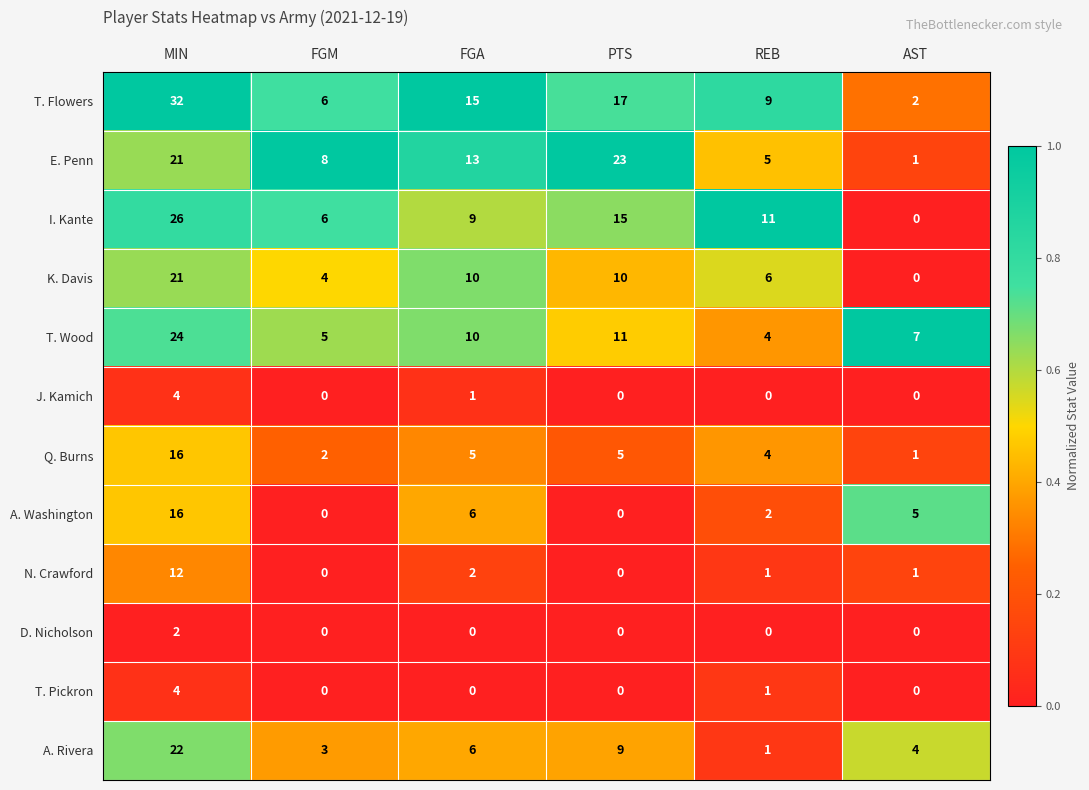

Where is E. Penn nearest to the value 12?

FGA